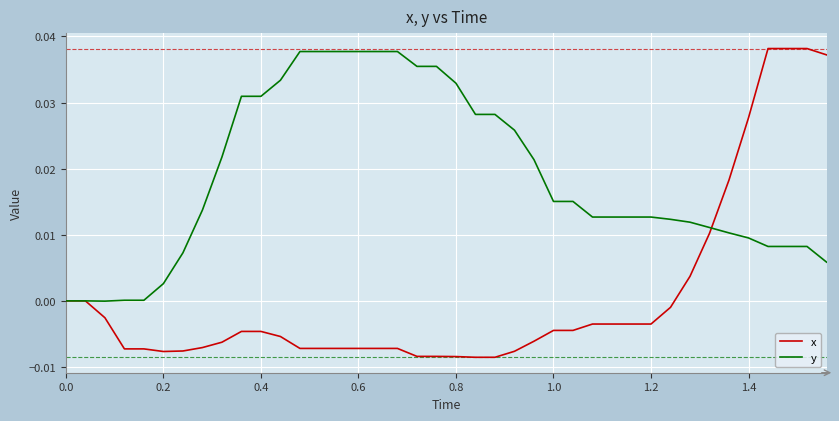

Which series has the largest total across all categories?

y